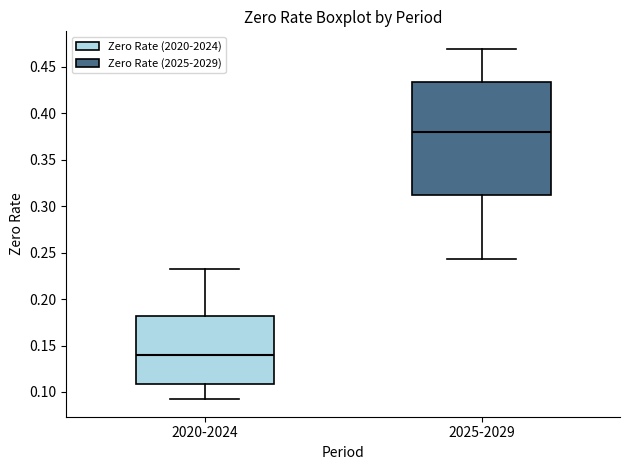

Where does the median line of the box for 2025-2029 sit on the y-axis? The values are not printed on the chart, so give them approximately, as read against the axis.

0.380